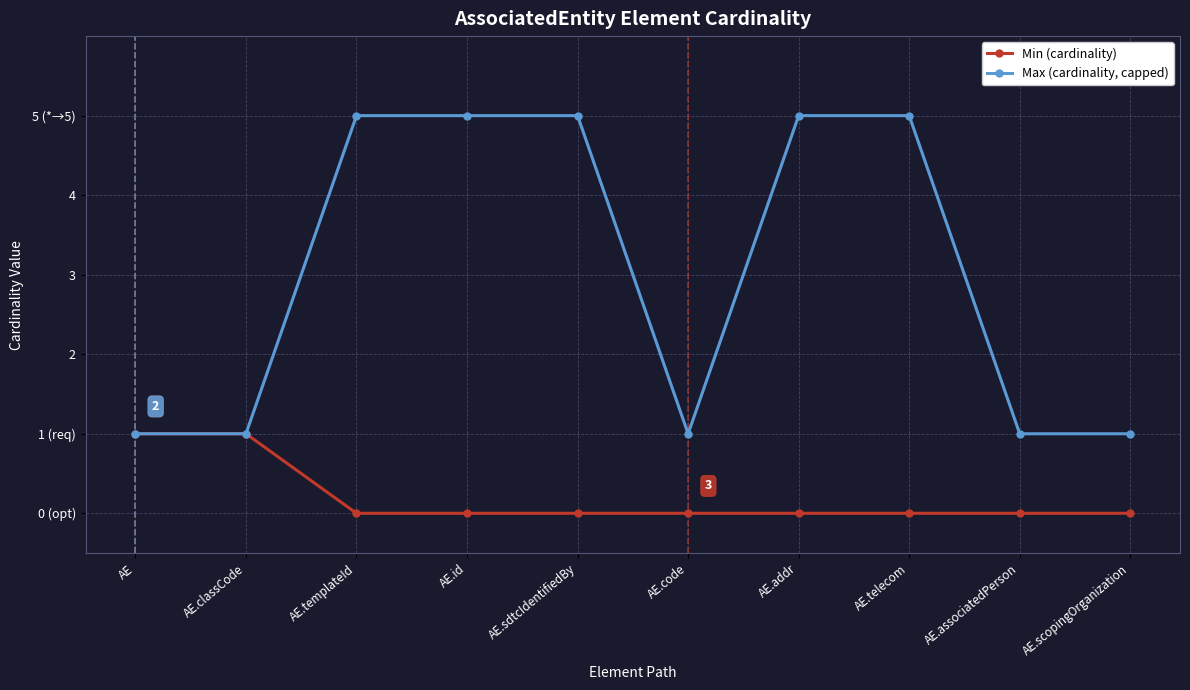

The Min (cardinality) series shows -1 at AE.scopingOrganization. True or false?

False